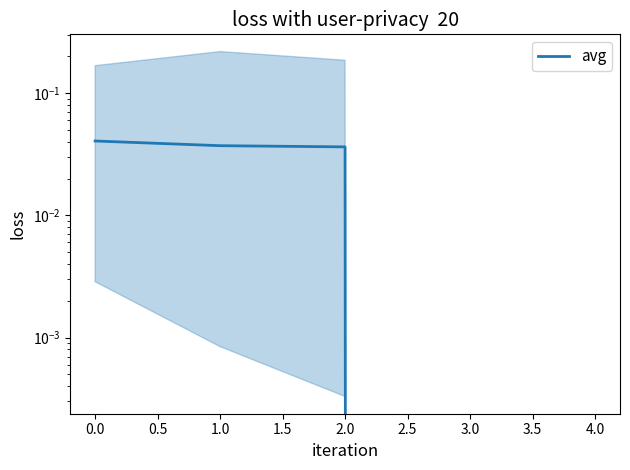

Is this an area chart (filled region under the line)?

No